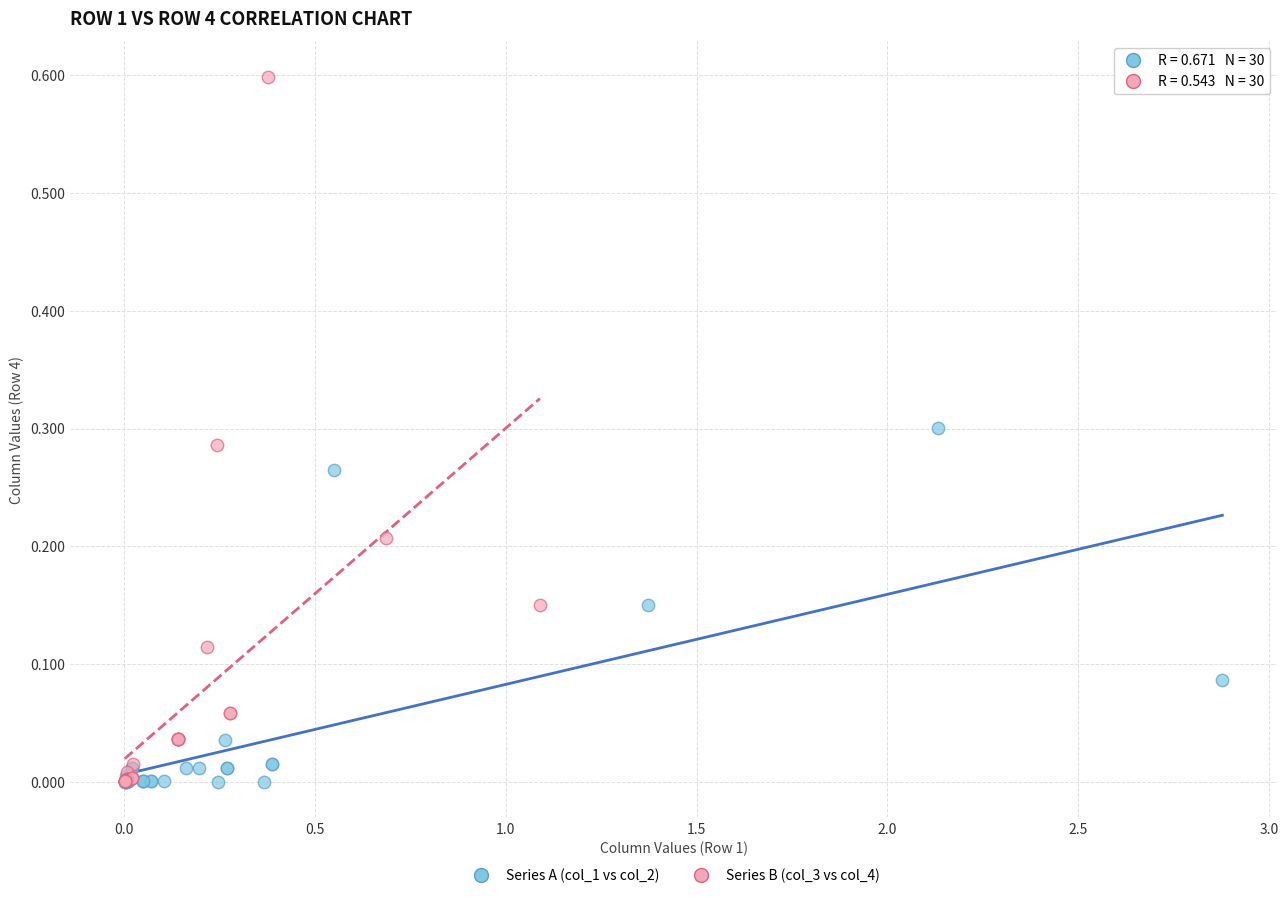

Which series has the largest Y range (max minus min)?

Series B (col_3 vs col_4)